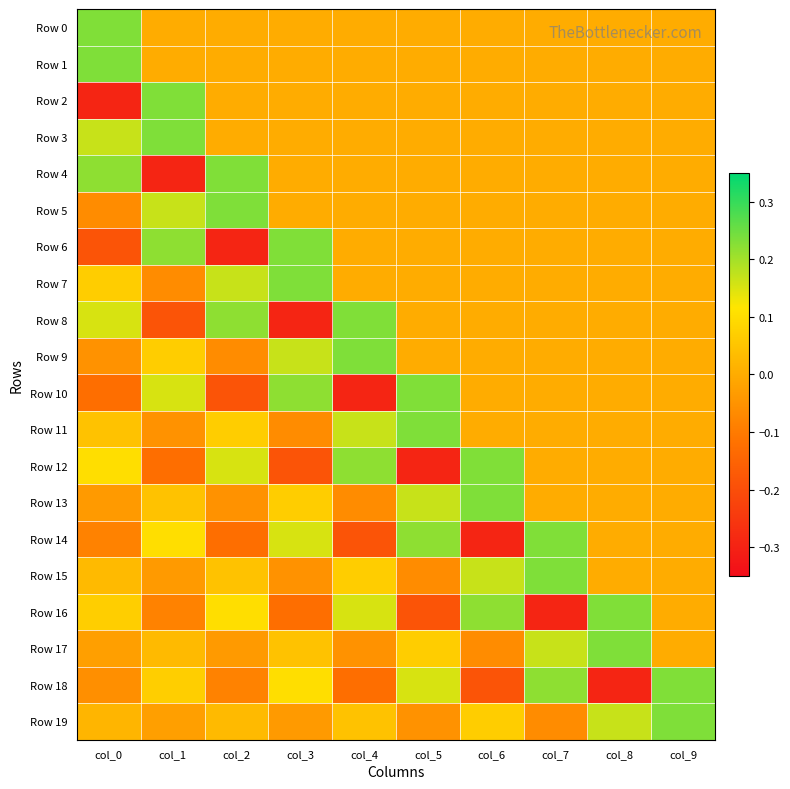

What is the difference between the highest and lowest values at col_3?

0.5